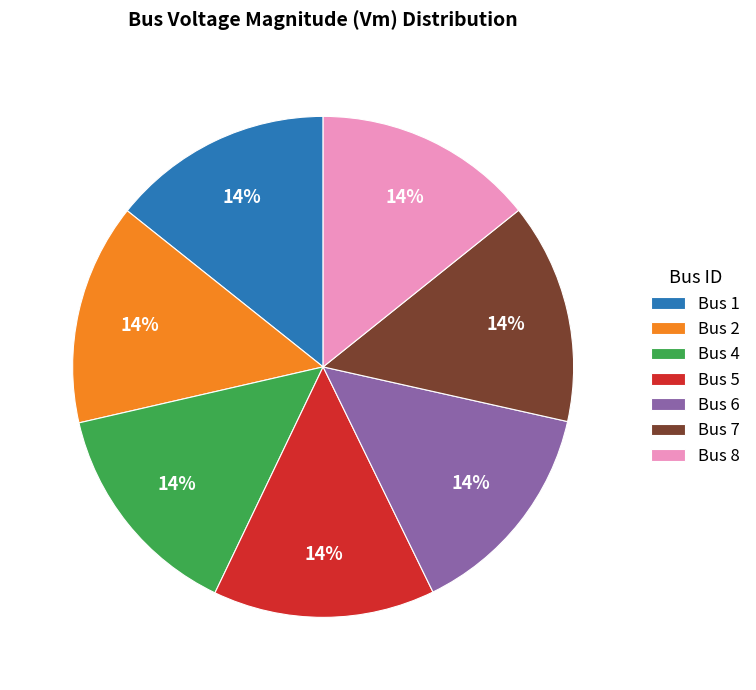

Is it true that Bus 2 is 4% of the pie?

False